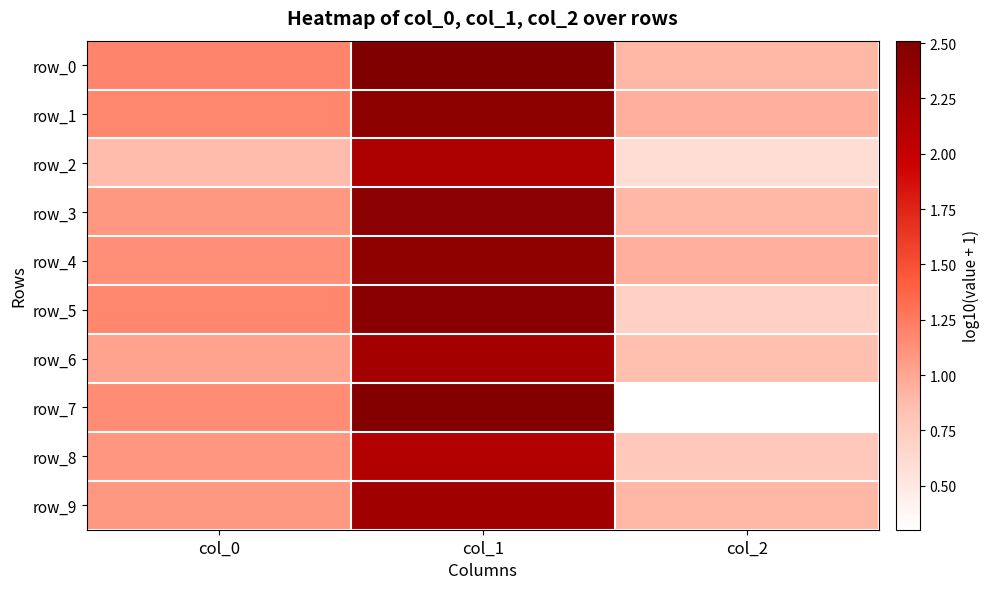

Which series has the largest range (max minus min)?

row_7